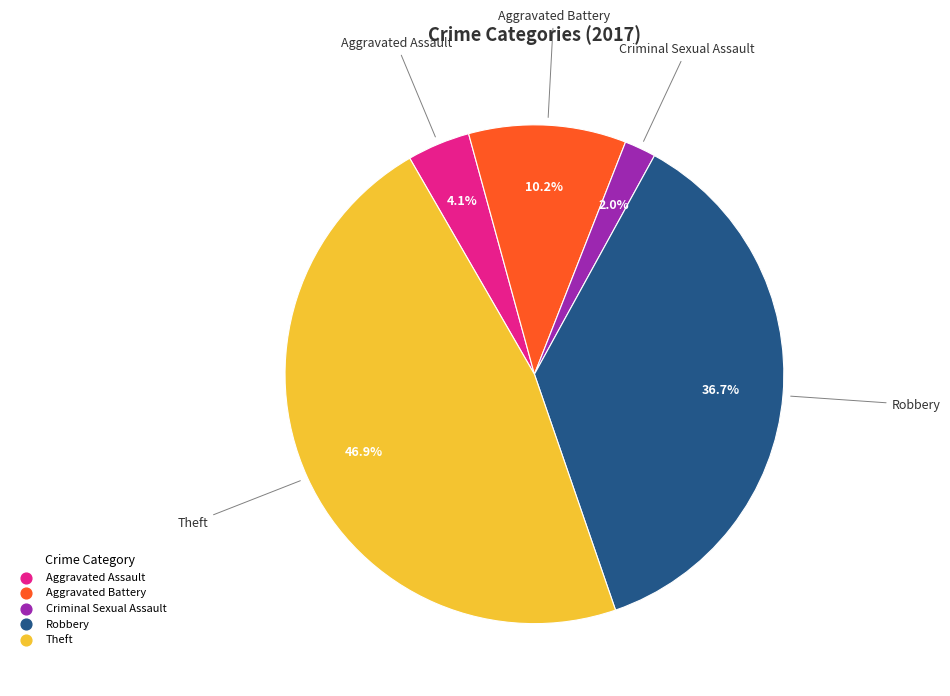

Is there any slice that represents more than half of the pie?

No